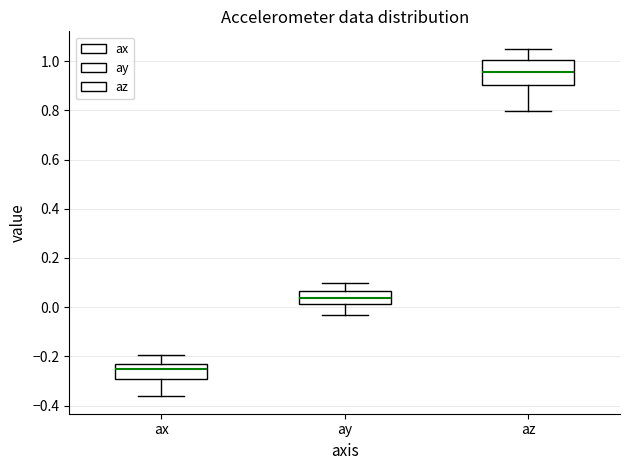

Reading left to right, read every box against the y-axis: the position of its median line, the range the box covers, and the ends of its whiskers. The values are not printed on the chart, so give them approximately, as read against the axis.

ax: median -0.26, box -0.30 to -0.24, whiskers -0.36 to -0.20
ay: median 0.04, box 0.02 to 0.06, whiskers -0.04 to 0.10
az: median 0.96, box 0.90 to 1.00, whiskers 0.80 to 1.06